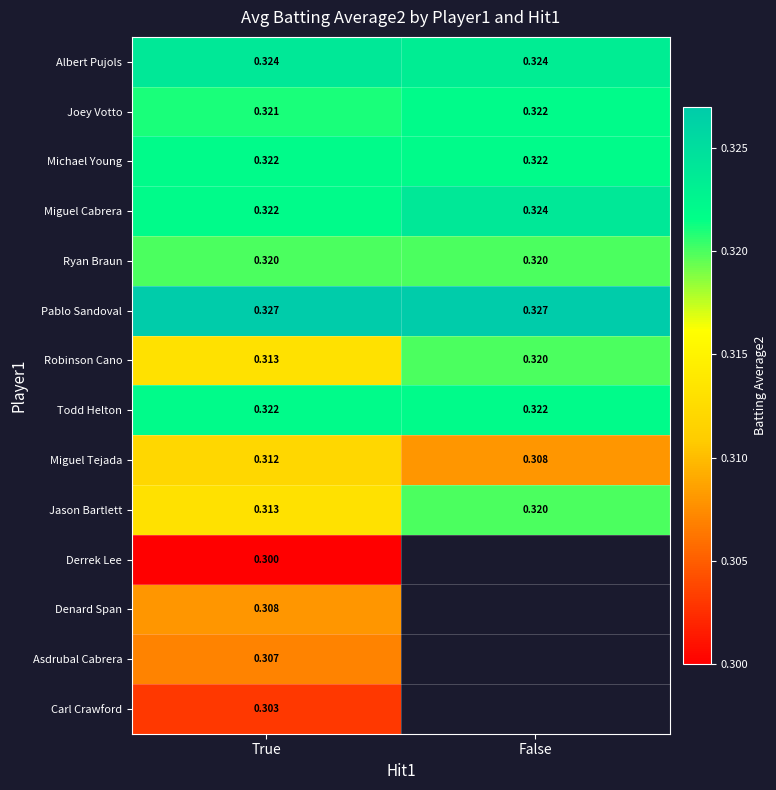

At which label does Joey Votto reach its minimum?

True